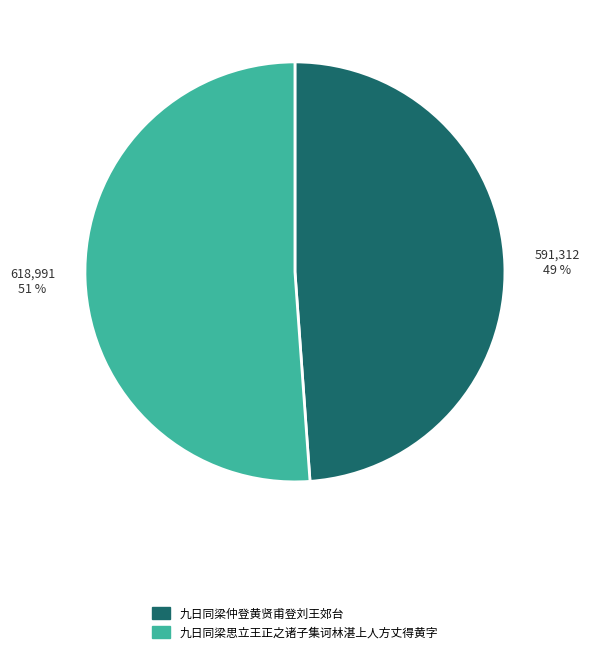

To the nearest percent, what portion does 九日同梁思立王正之诸子集诃林湛上人方丈得黄字 represent?

51%